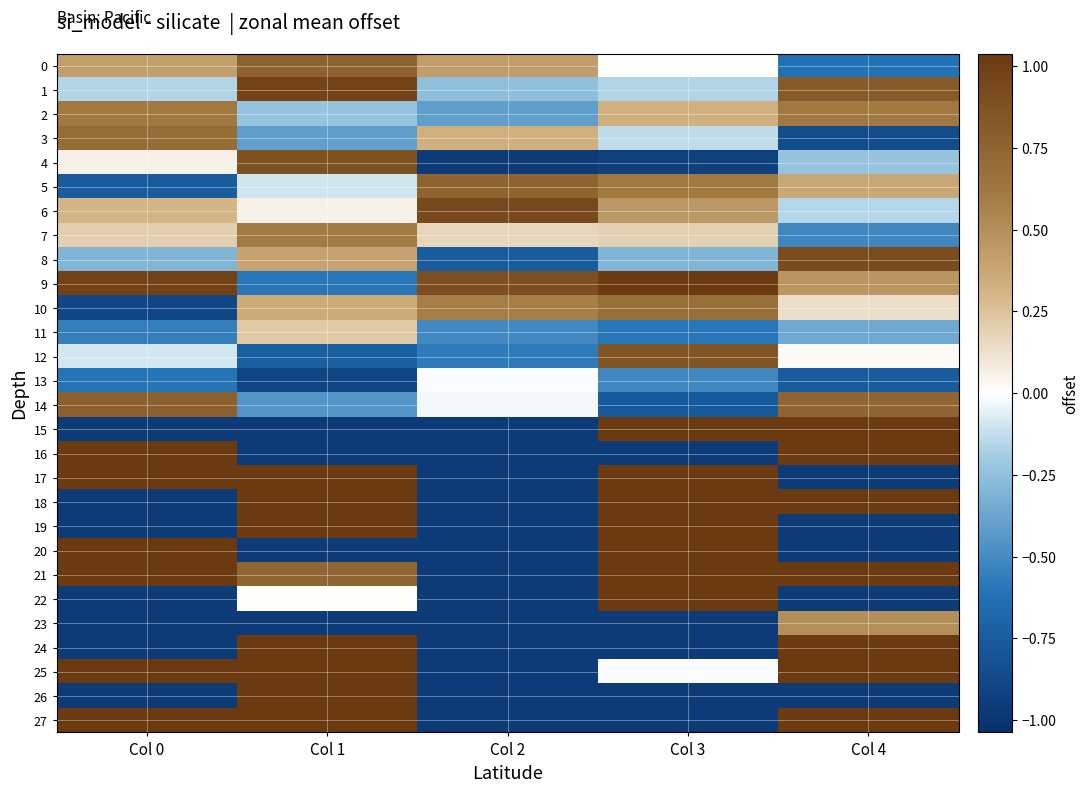

Which label corresponds to the smallest value in the chart?

Col 0